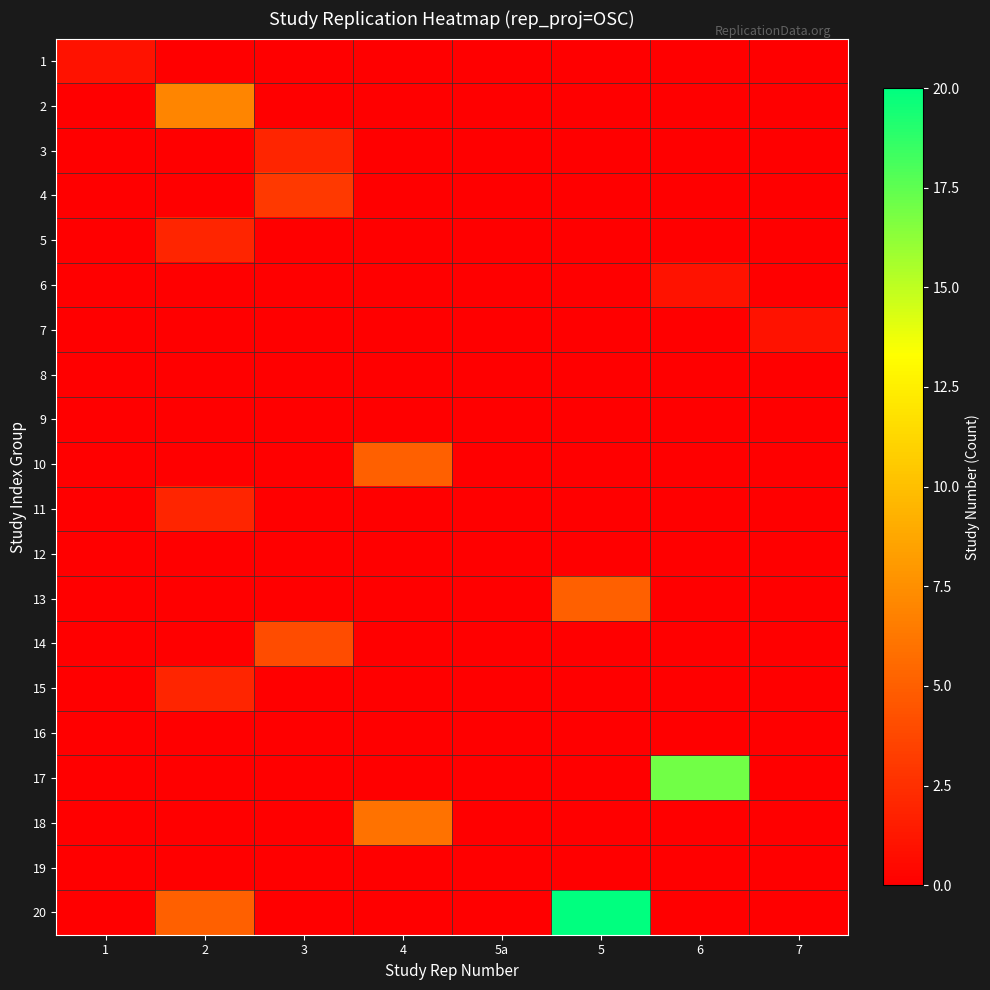

Reading left to right, extract all data points from this chart.

1: 1=1	2=0	3=0	4=0	5a=0	5=0	6=0	7=0
2: 1=0	2=7	3=0	4=0	5a=0	5=0	6=0	7=0
3: 1=0	2=0	3=2	4=0	5a=0	5=0	6=0	7=0
4: 1=0	2=0	3=3	4=0	5a=0	5=0	6=0	7=0
5: 1=0	2=2	3=0	4=0	5a=0	5=0	6=0	7=0
6: 1=0	2=0	3=0	4=0	5a=0	5=0	6=1	7=0
7: 1=0	2=0	3=0	4=0	5a=0	5=0	6=0	7=1
8: 1=0	2=0	3=0	4=0	5a=0	5=0	6=0	7=0
9: 1=0	2=0	3=0	4=0	5a=0	5=0	6=0	7=0
10: 1=0	2=0	3=0	4=5	5a=0	5=0	6=0	7=0
11: 1=0	2=2	3=0	4=0	5a=0	5=0	6=0	7=0
12: 1=0	2=0	3=0	4=0	5a=0	5=0	6=0	7=0
13: 1=0	2=0	3=0	4=0	5a=0	5=5	6=0	7=0
14: 1=0	2=0	3=4	4=0	5a=0	5=0	6=0	7=0
15: 1=0	2=2	3=0	4=0	5a=0	5=0	6=0	7=0
16: 1=0	2=0	3=0	4=0	5a=0	5=0	6=0	7=0
17: 1=0	2=0	3=0	4=0	5a=0	5=0	6=17	7=0
18: 1=0	2=0	3=0	4=6	5a=0	5=0	6=0	7=0
19: 1=0	2=0	3=0	4=0	5a=0	5=0	6=0	7=0
20: 1=0	2=5	3=0	4=0	5a=0	5=20	6=0	7=0